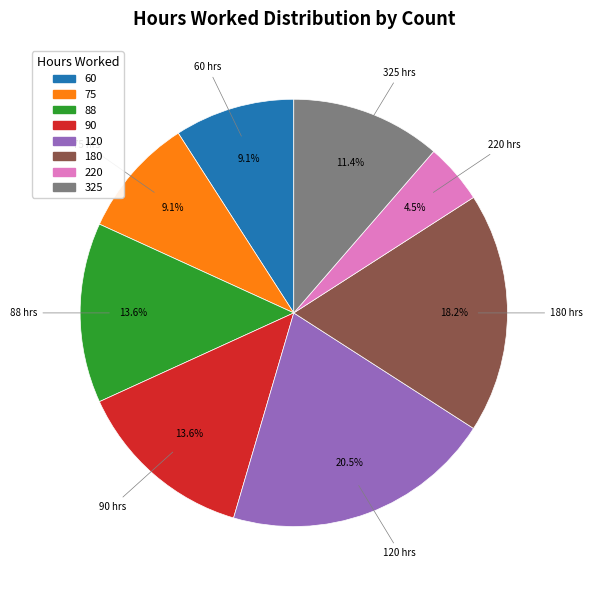

To the nearest percent, what percentage of the pie is 60?

9%